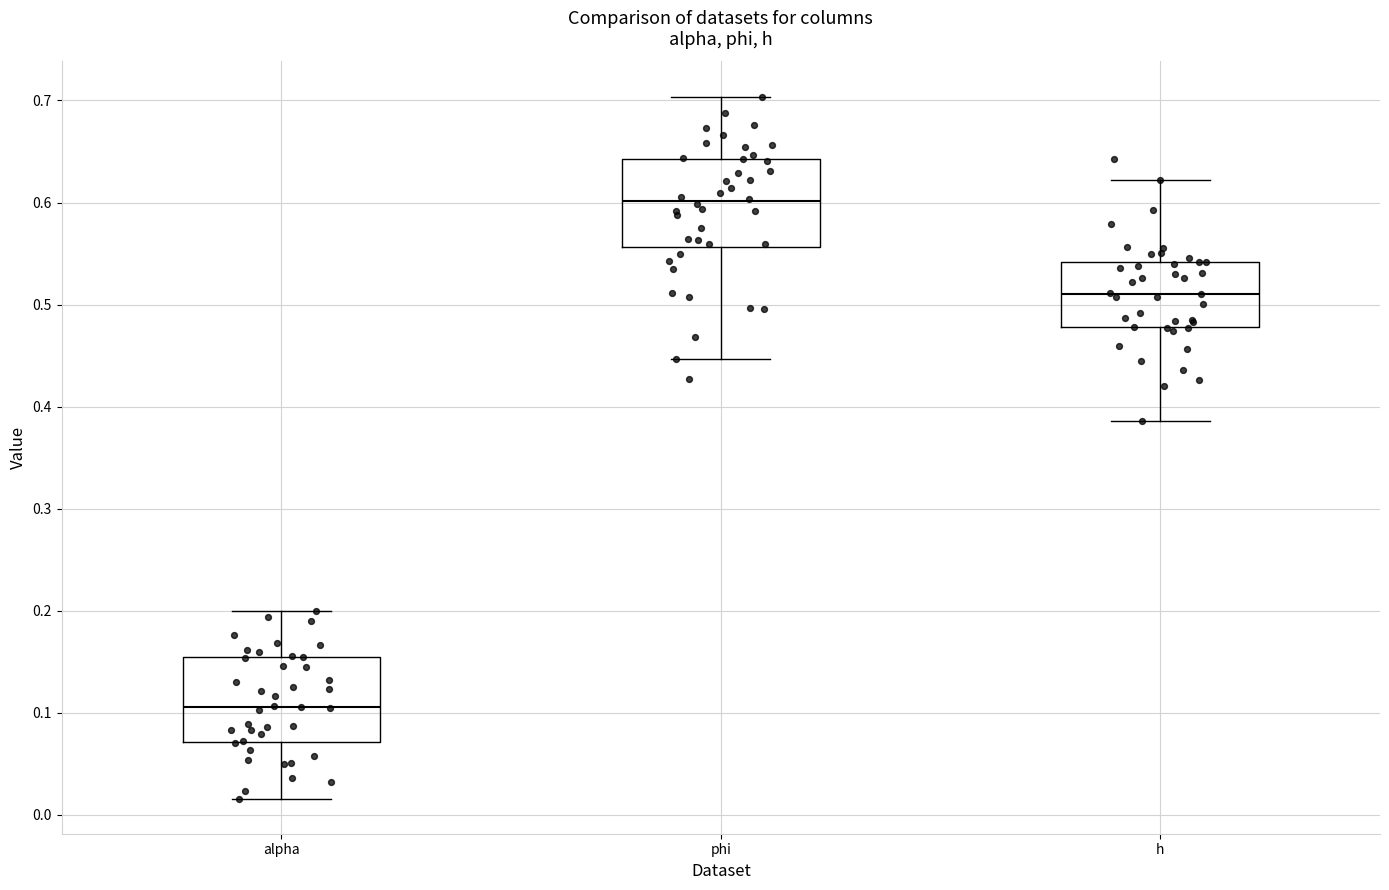

Reading left to right, transcribe this box plot: for each box, give where its median line is, the range the box spans, and where its two whiskers end, as read against the y-axis. The values are not printed on the chart, so give them approximately, as read against the axis.

alpha: median 0.11, box 0.07 to 0.15, whiskers 0.02 to 0.20
phi: median 0.60, box 0.56 to 0.64, whiskers 0.45 to 0.70
h: median 0.51, box 0.48 to 0.54, whiskers 0.39 to 0.62